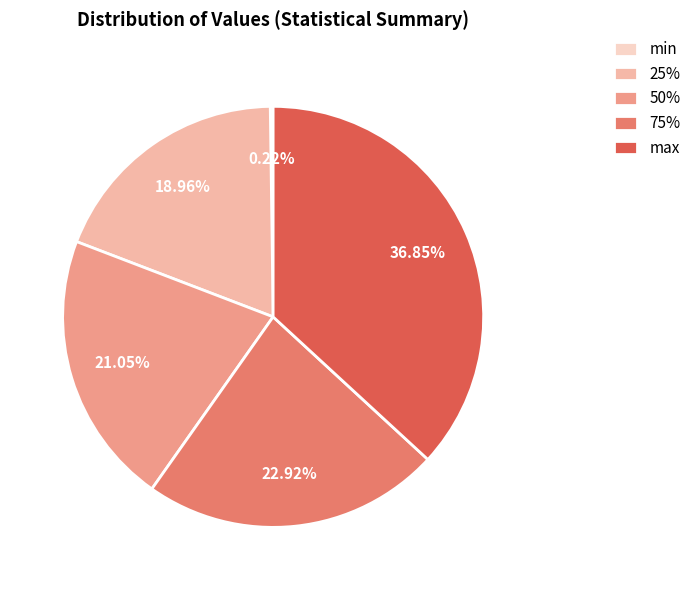

Does max account for over 50% of the chart?

No